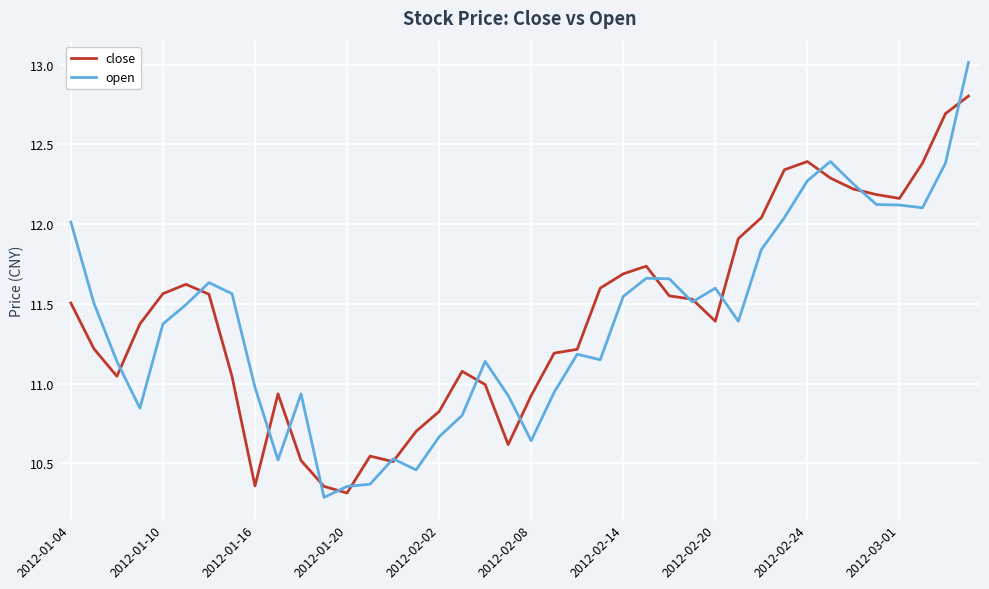

Which series has the largest range (max minus min)?

open